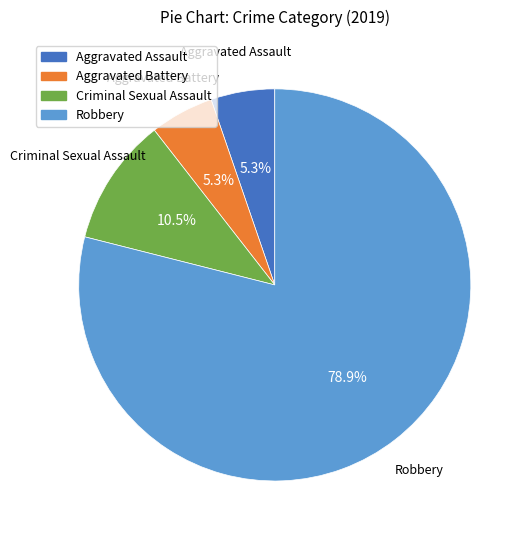

Which has a higher value, Aggravated Assault or Criminal Sexual Assault?

Criminal Sexual Assault